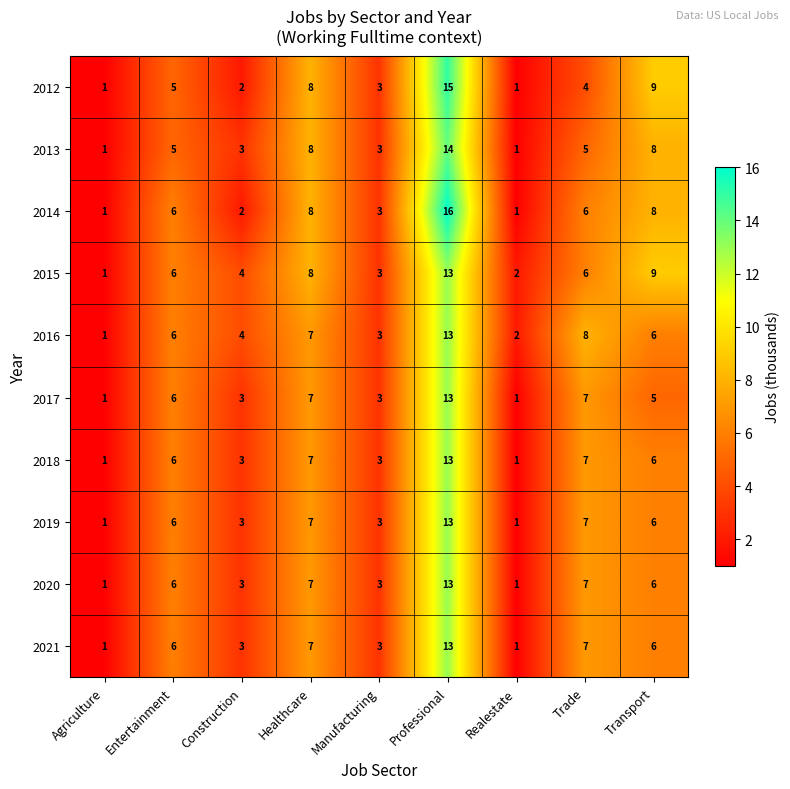

What is the maximum value shown in the chart?

16